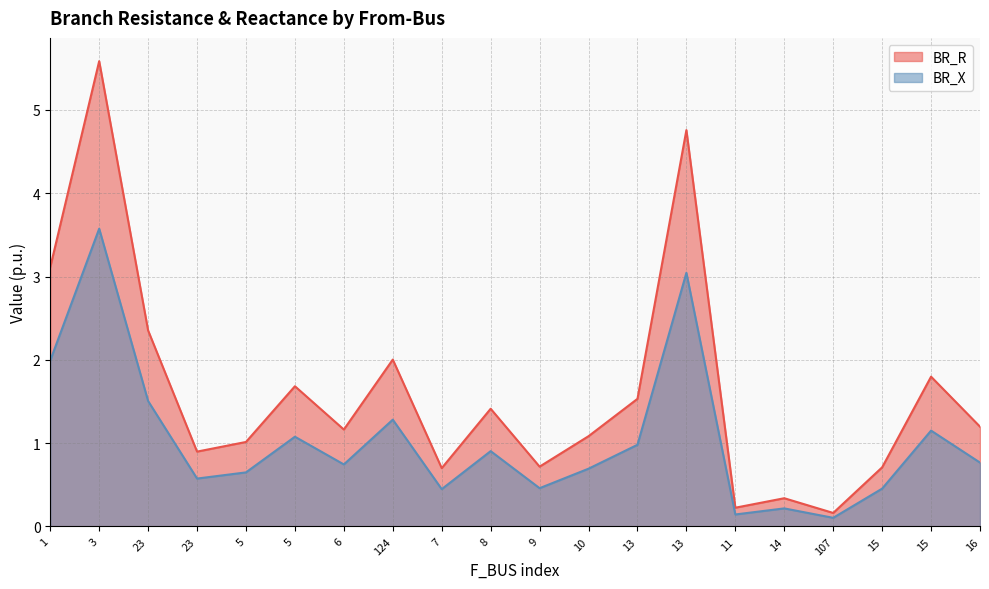

At which label is BR_R closest to 2?

124